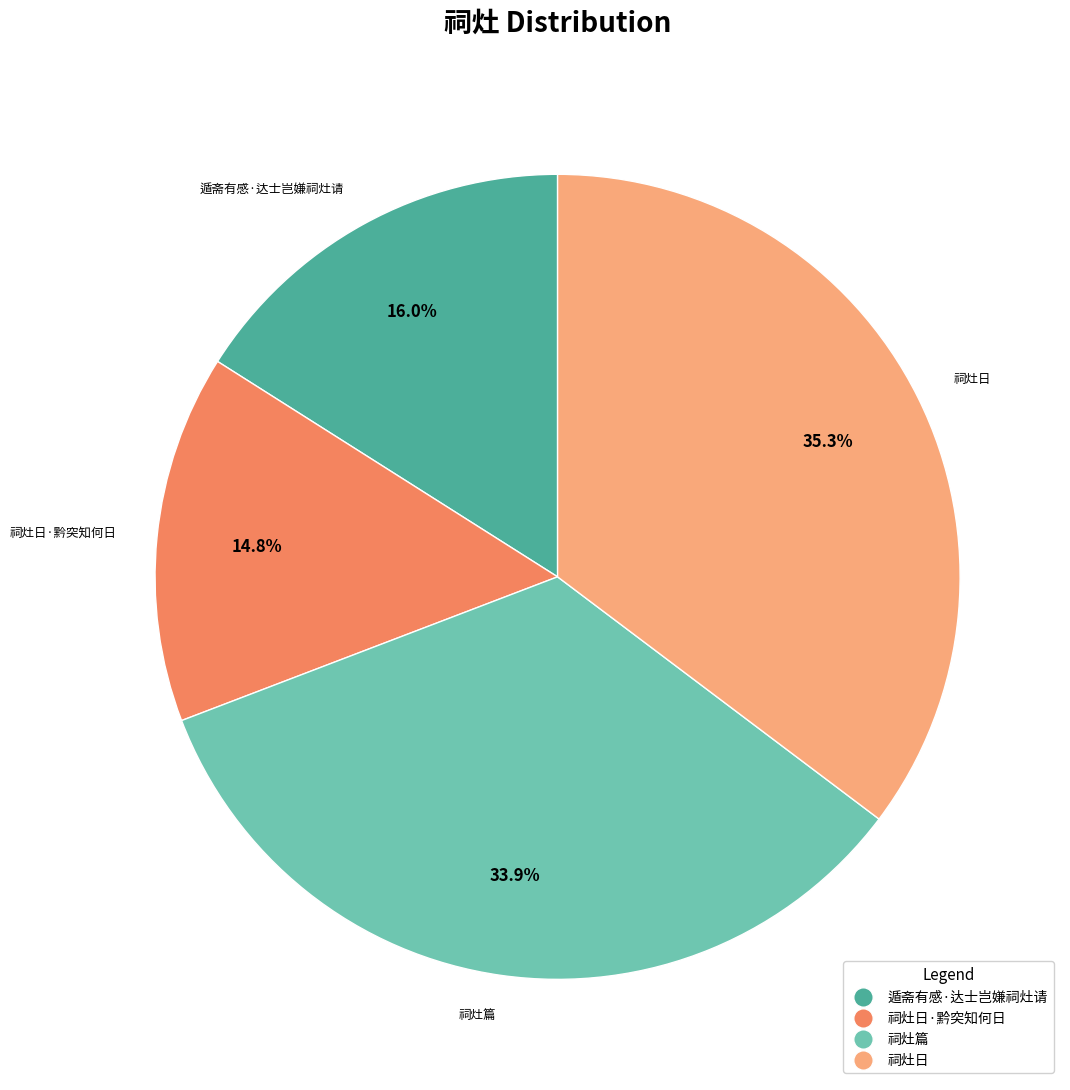

Does any single category account for the majority?

No